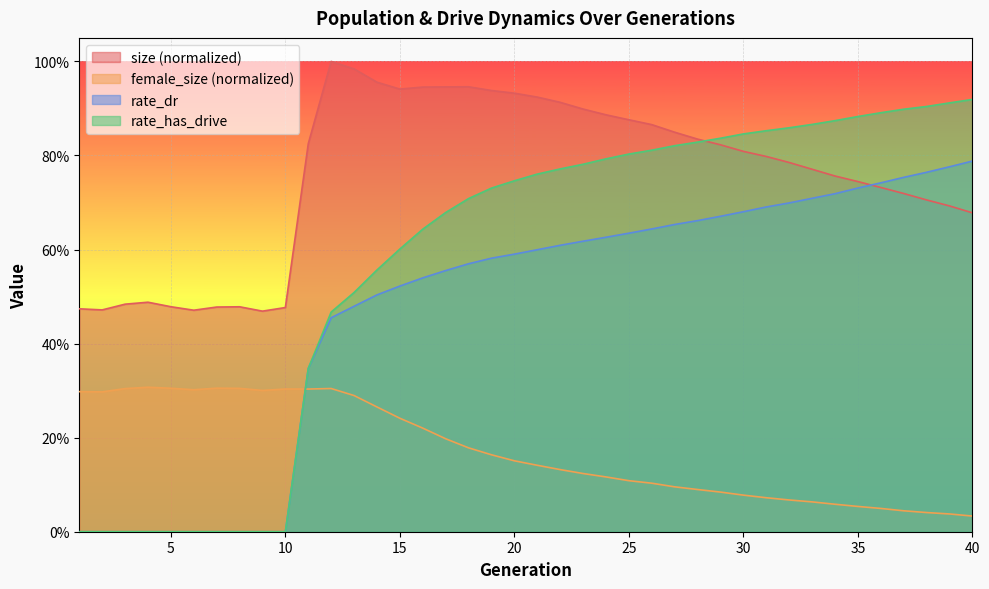

List the series in order of their overall mean, highest first.

size (normalized), rate_has_drive, rate_dr, female_size (normalized)